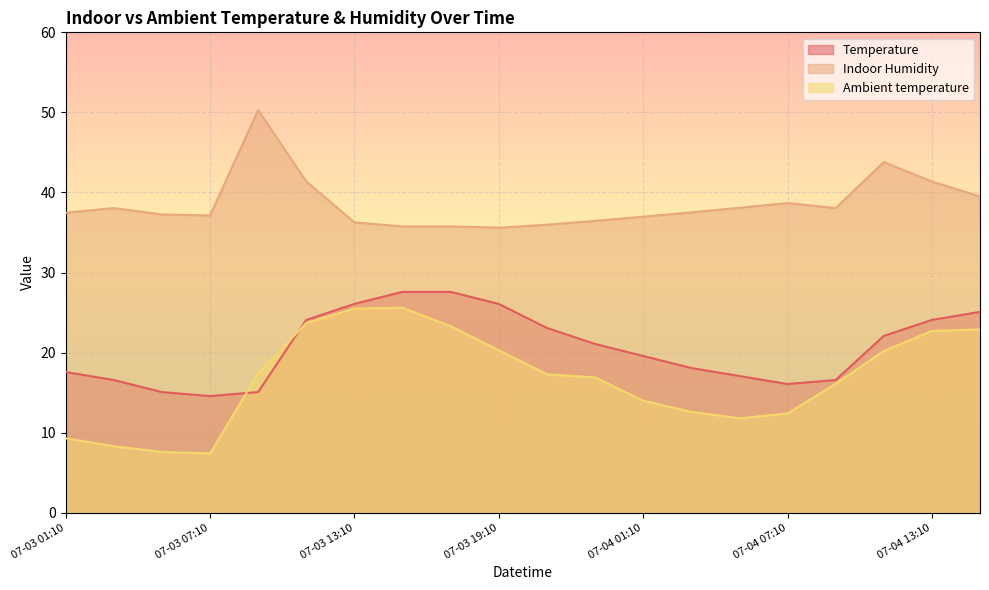

Which series changed the most between 07-03 23:10 and 07-04 11:10?

Indoor Humidity